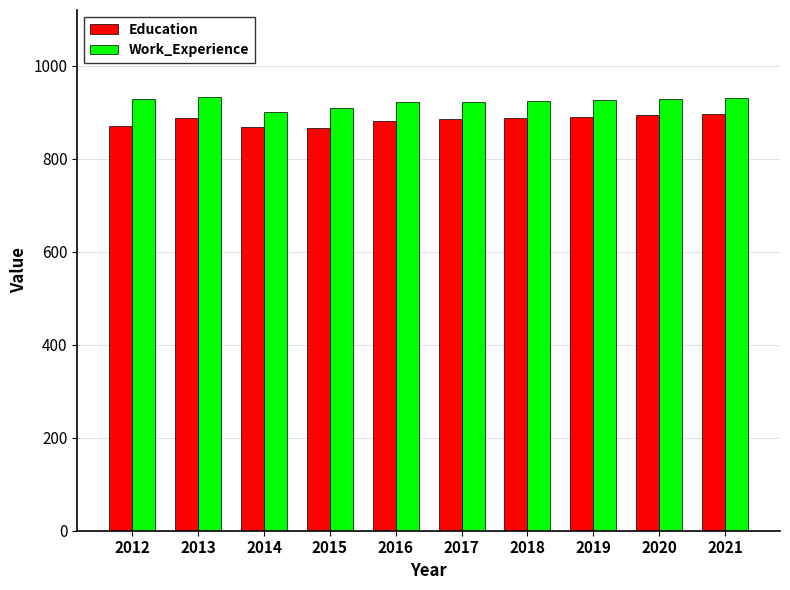

What is the difference between the highest and lowest values at 2012?

58